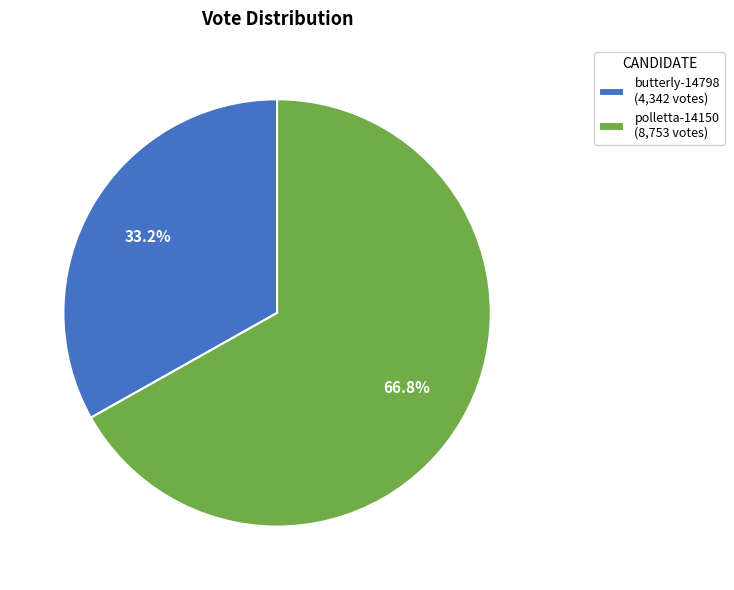

How many segments does this pie chart have?

2